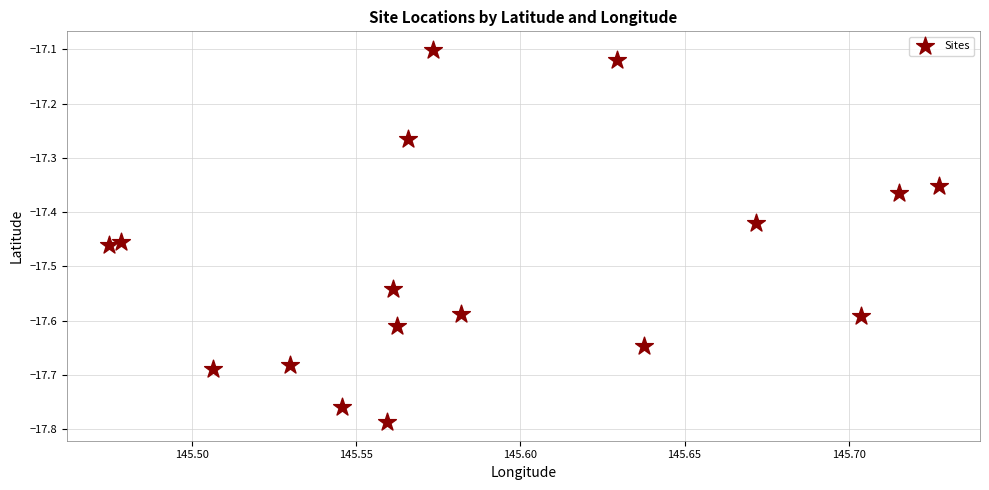

What is the range of Y values (max minus min)?

0.7